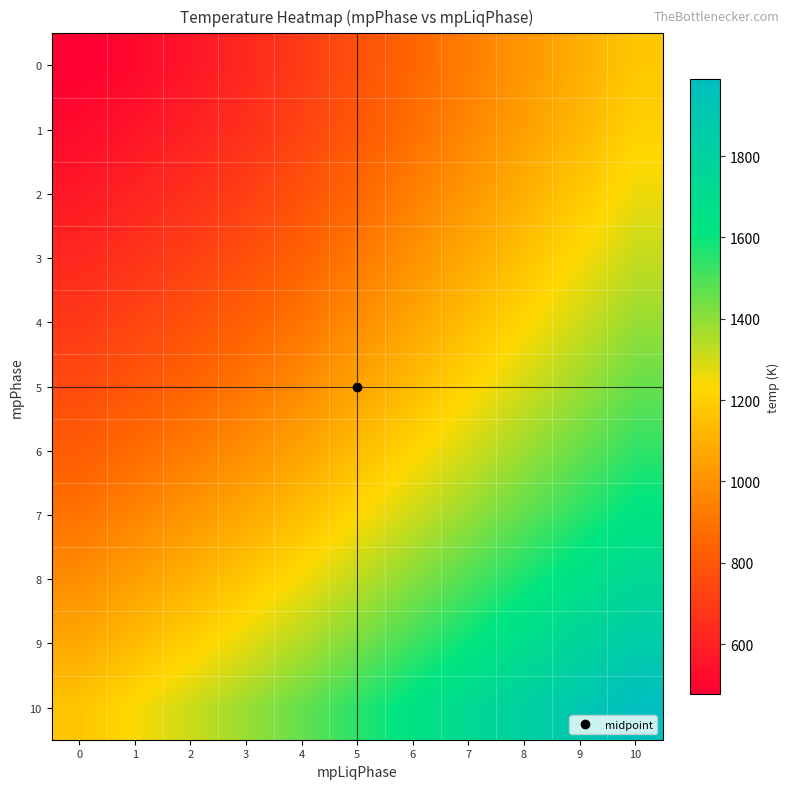

What is the total value across all series at 8?

14778.0